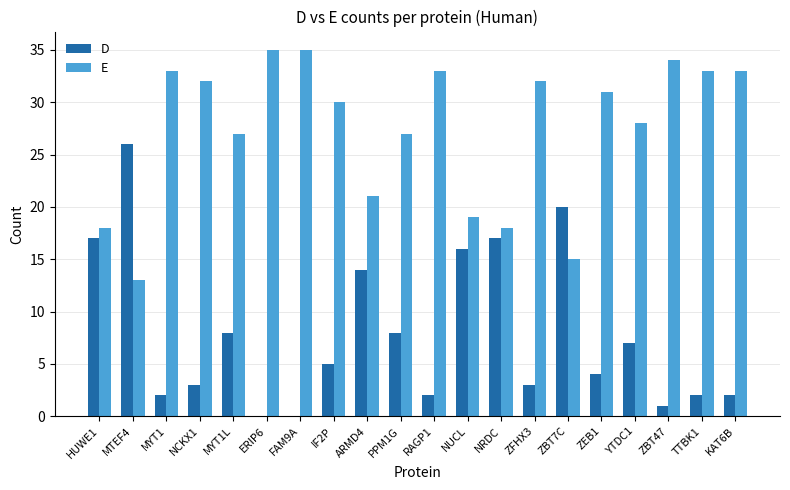

Does the chart contain stacked bars?

No